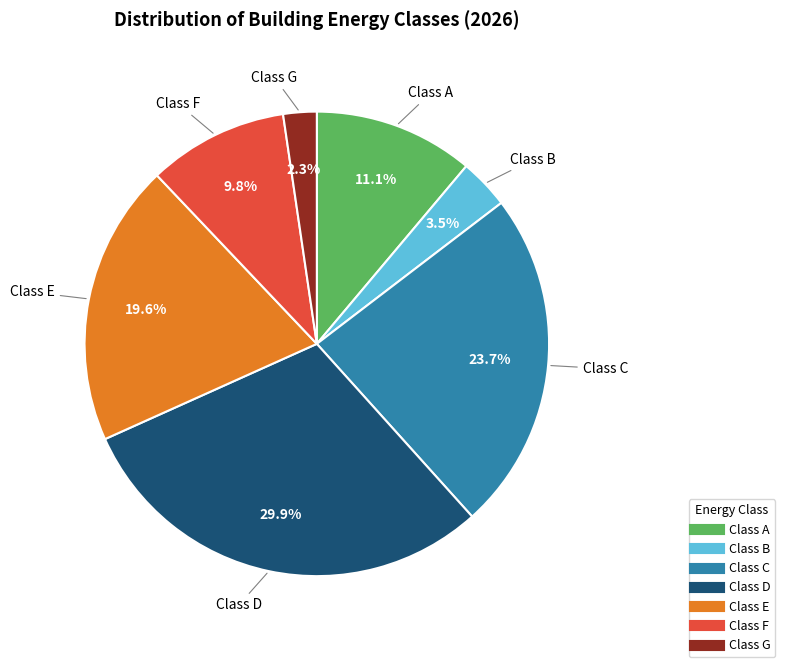

What portion of the pie excludes Class E?

80.4%